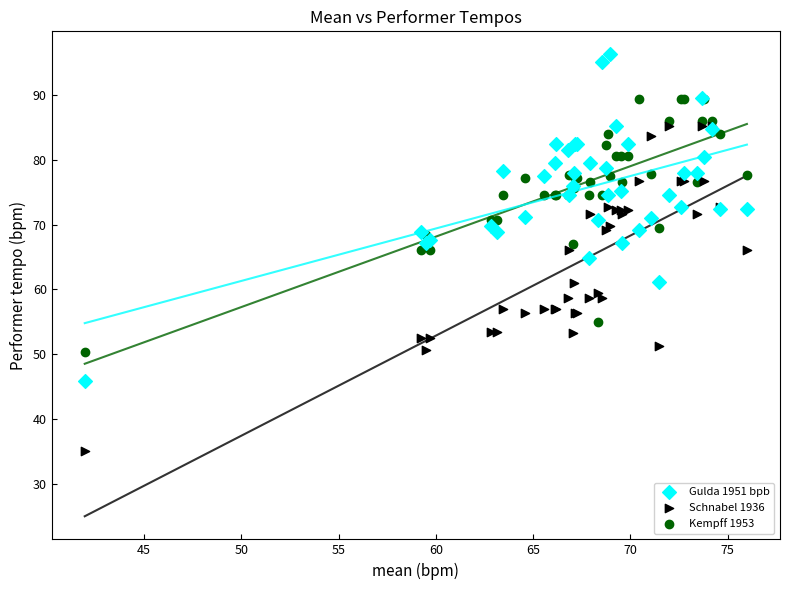

What is the X range (max minus min) for the scatter plot?

34.0